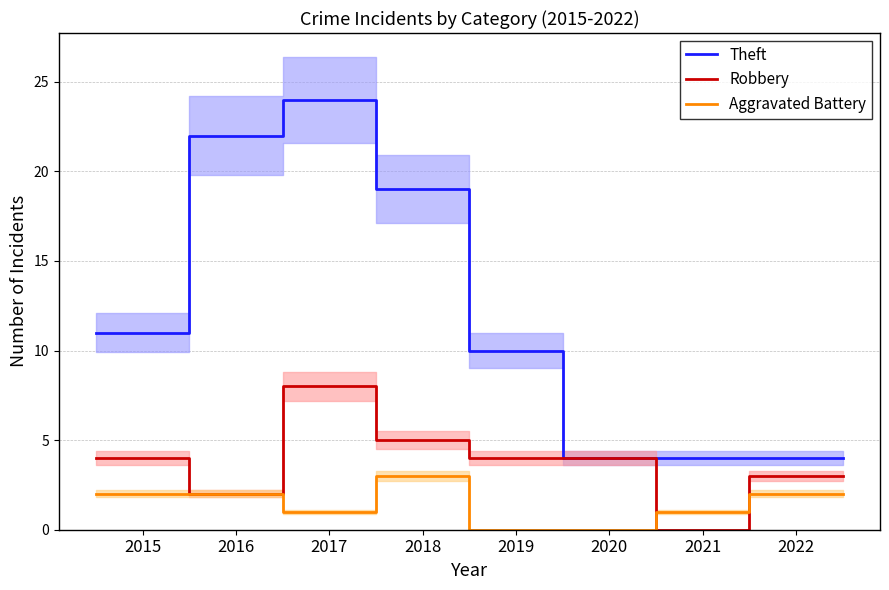

Which series has the largest total across all categories?

Theft